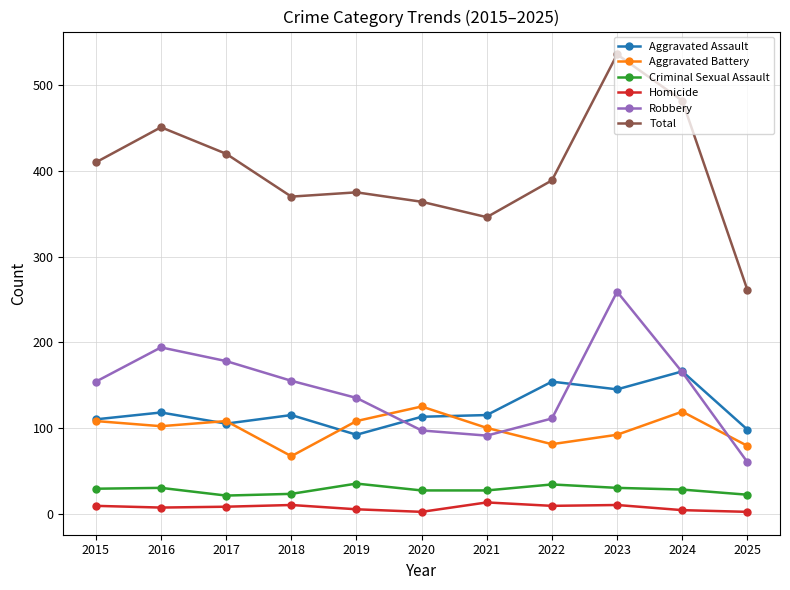

Which series has the largest range (max minus min)?

Total